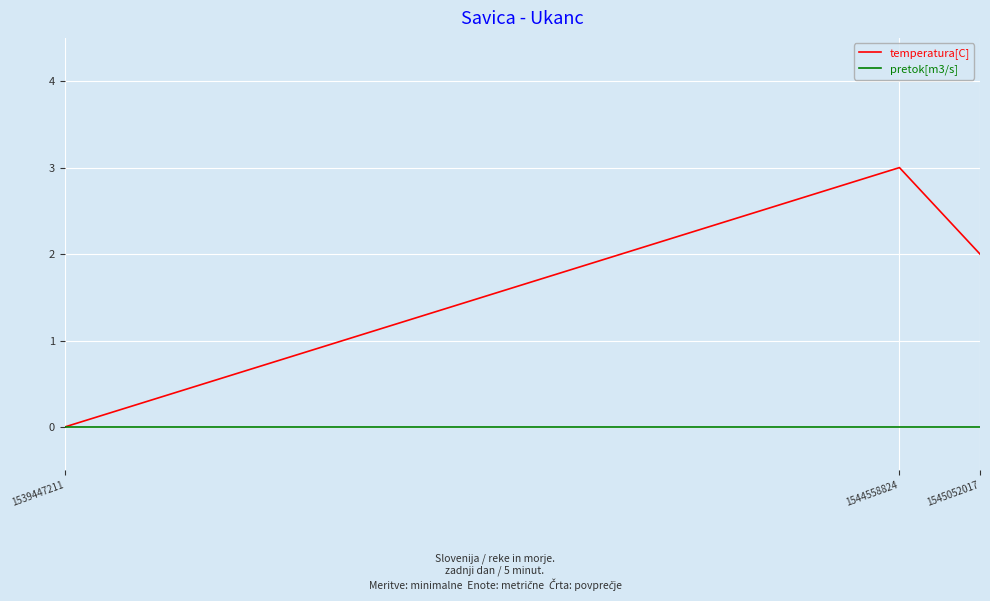

What is the highest value of the temperatura[C] series?

3